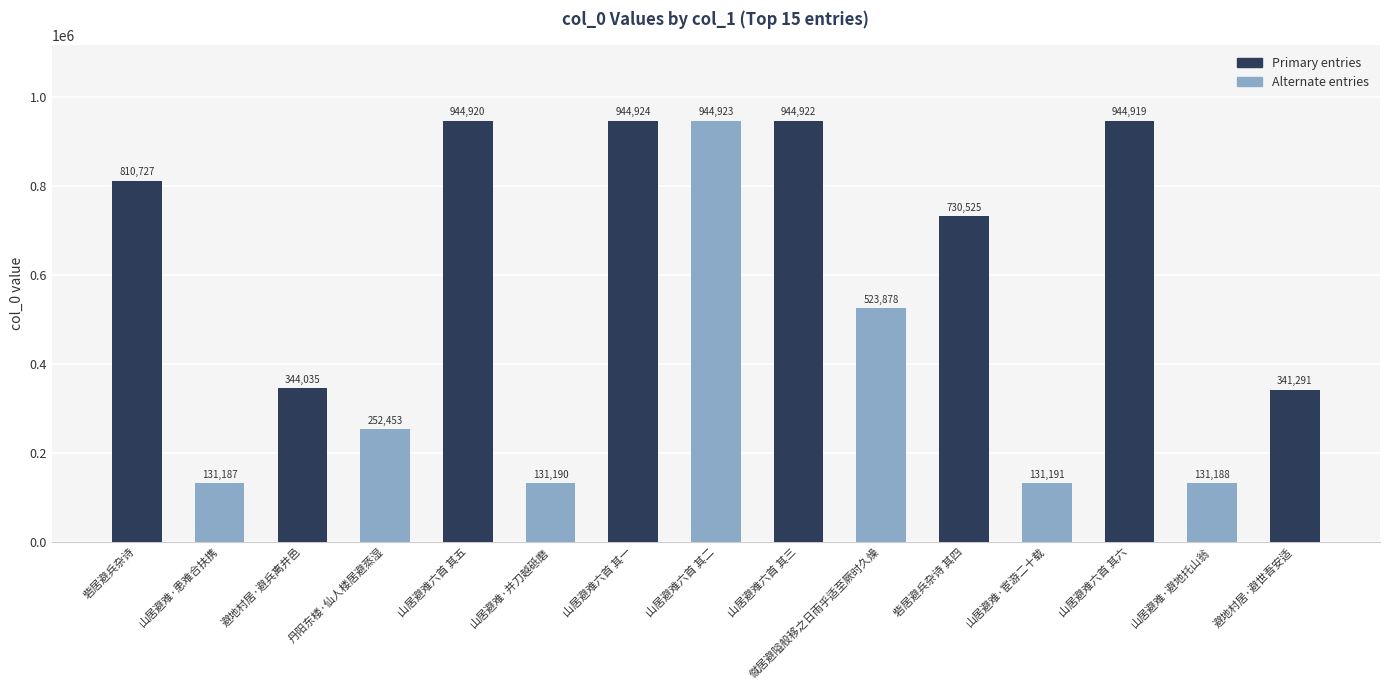

What is the label of the 3rd bar from the left?

避地村居·避兵离井邑